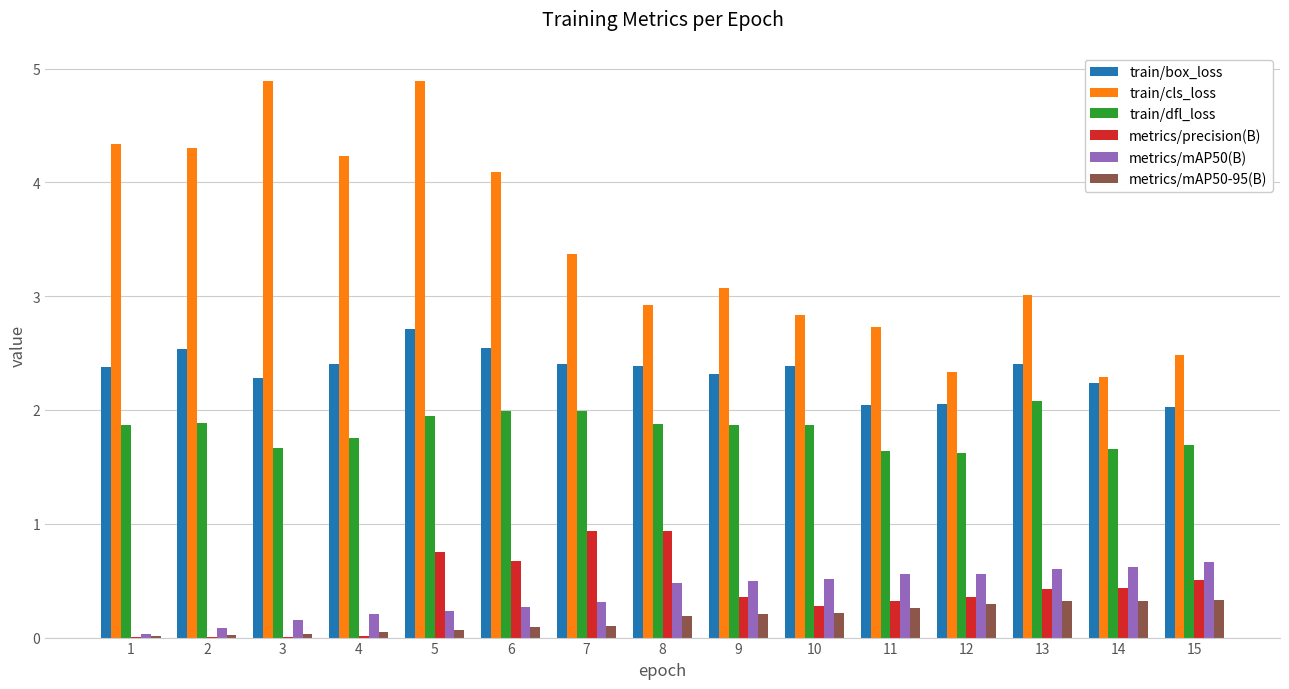

What is the difference between the metrics/mAP50-95(B) values at 6 and 11?

0.2